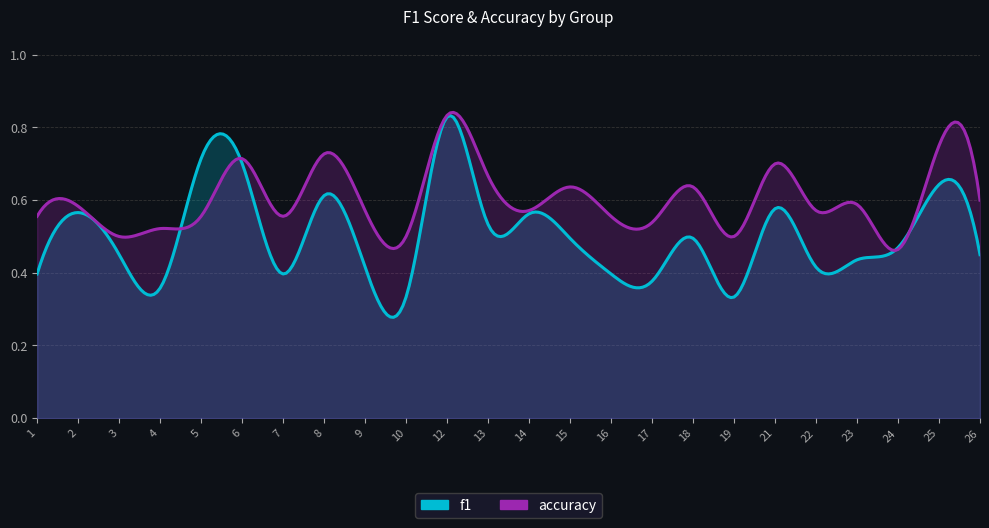

What is the spread (max minus min) of values at 26?

0.1